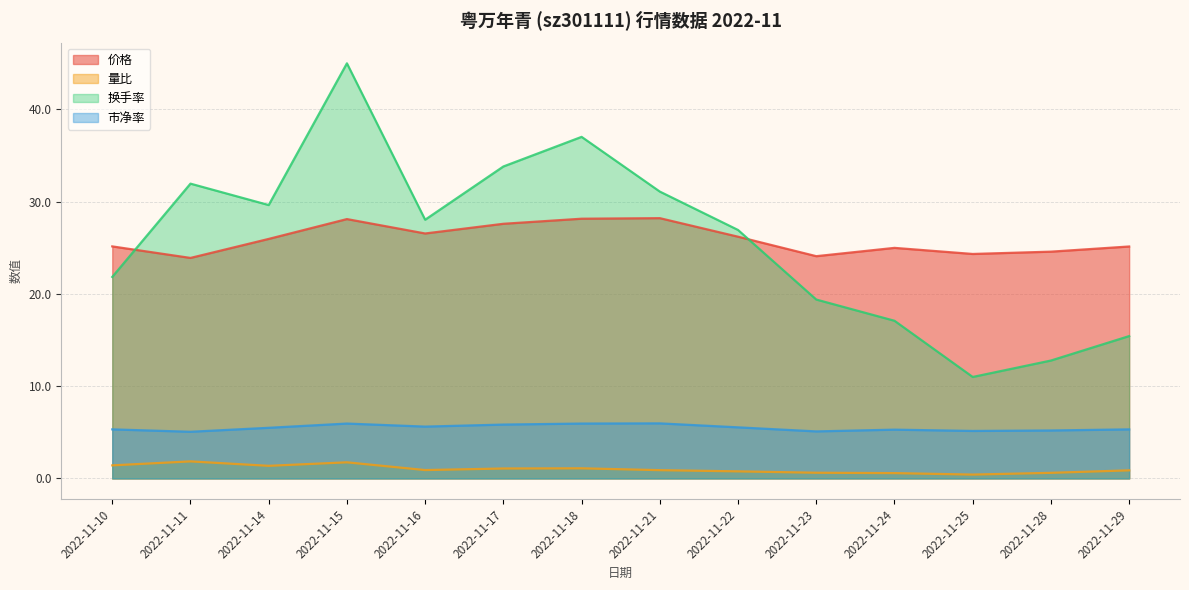

The 价格 series shows 24.6 at 2022-11-28. True or false?

True